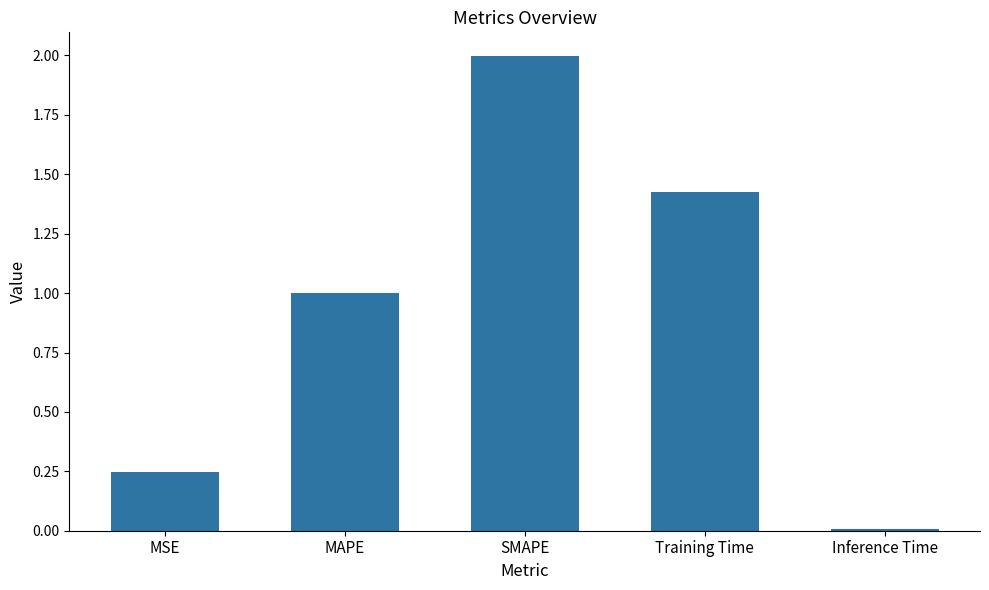

Between Inference Time and MAPE, which is larger?

MAPE